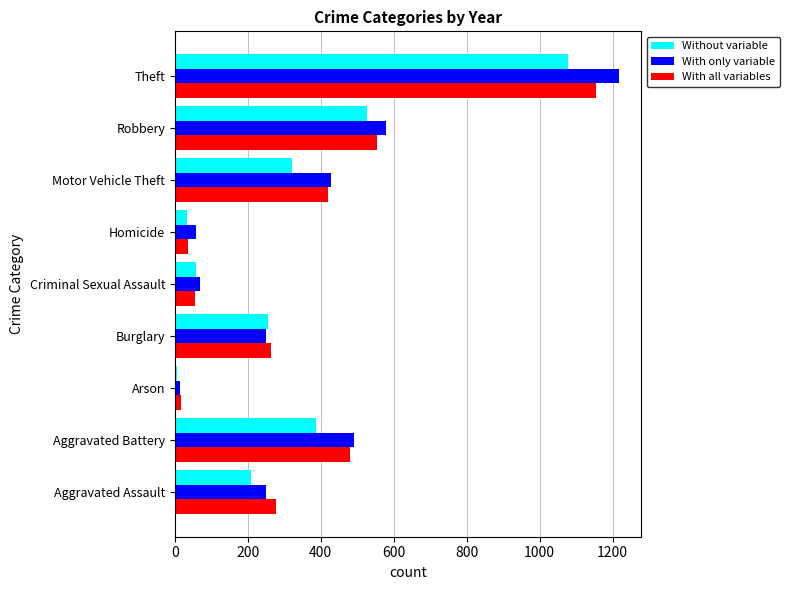

Which series has the widest spread of values?

With only variable